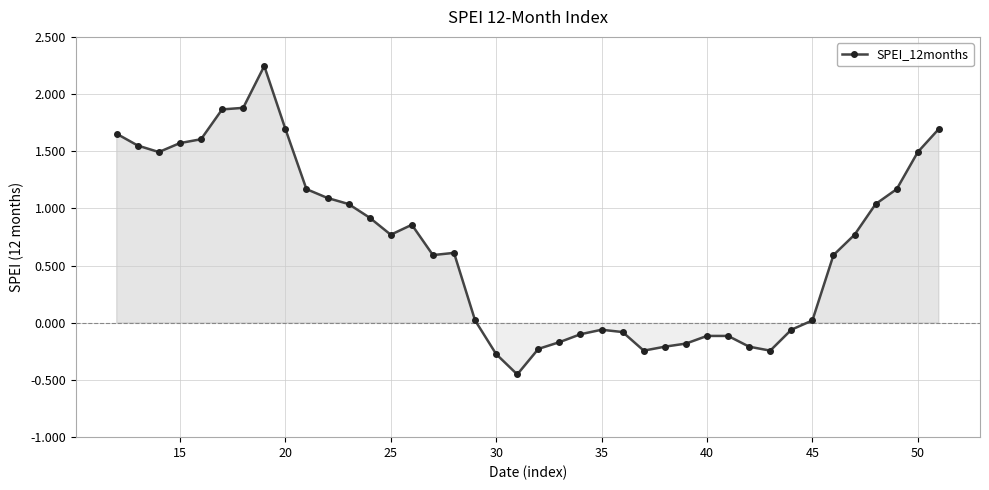

True or false: there are more than 1 points higher than both neighbors.

True